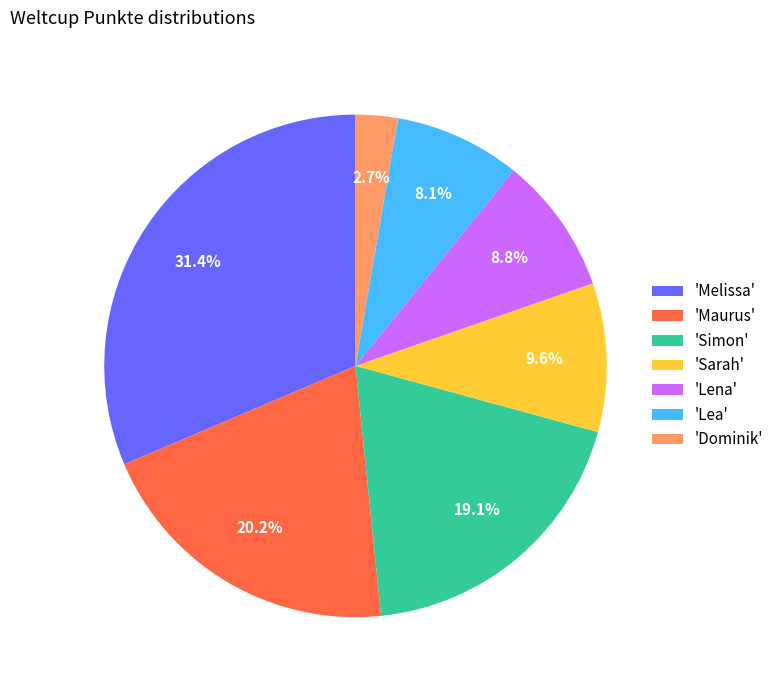

To the nearest percent, what is the average slice percentage?

14%